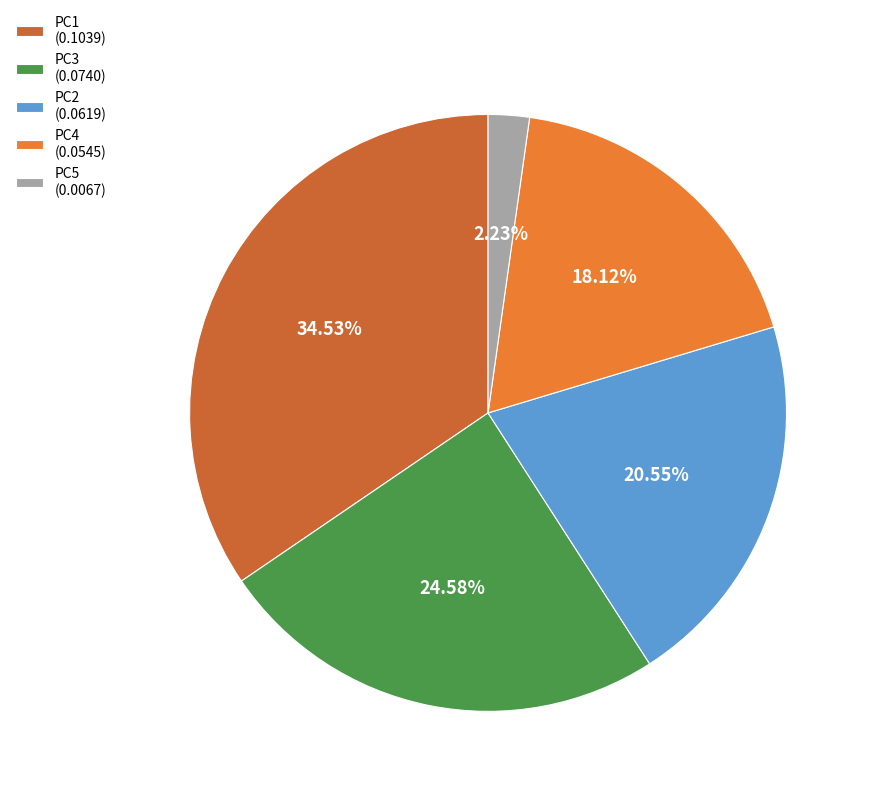

Does any single category account for the majority?

No